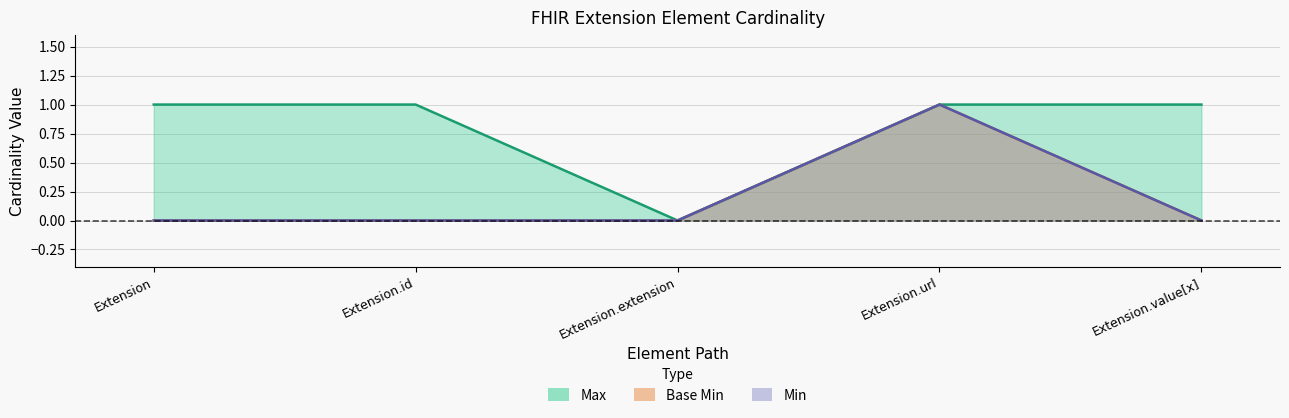

True or false: Max has a value of 1 at Extension.

True